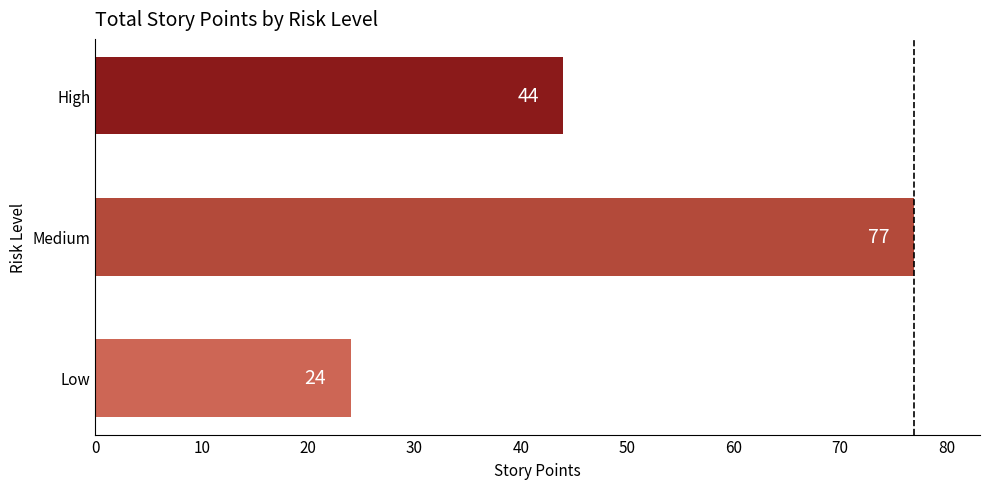

List the labels in order of value, largest first.

Medium, High, Low